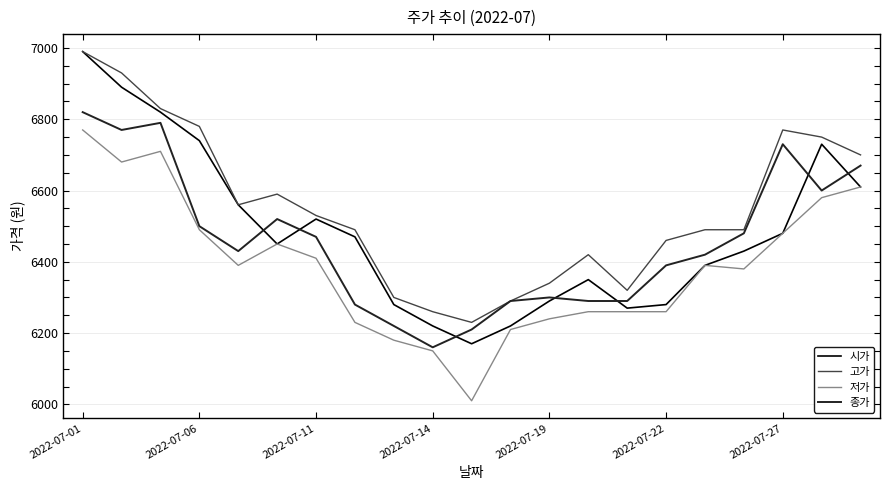

True or false: 고가 and 저가 intersect in this chart.

False